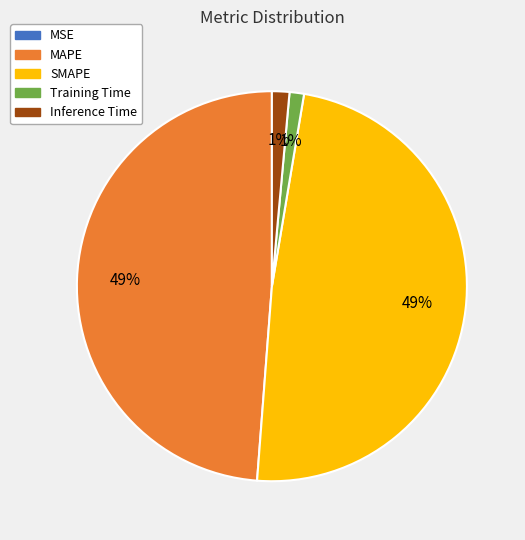

To the nearest percent, what is the difference between the largest and smallest slice percentages?

49%